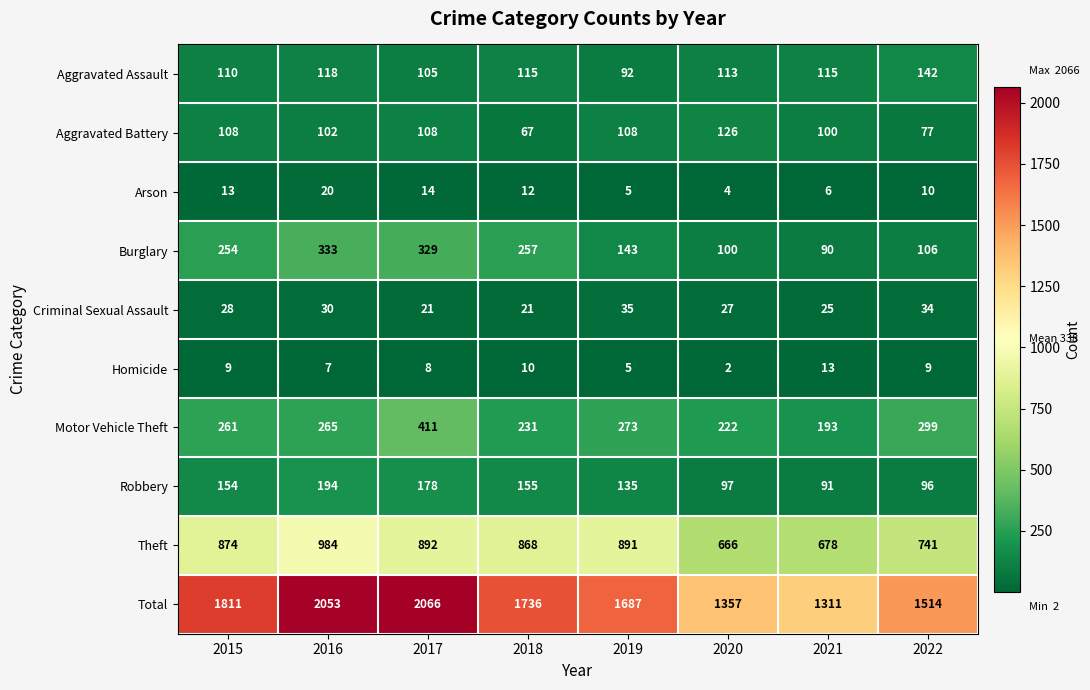

Which series changed the most between 2020 and 2022?

Total